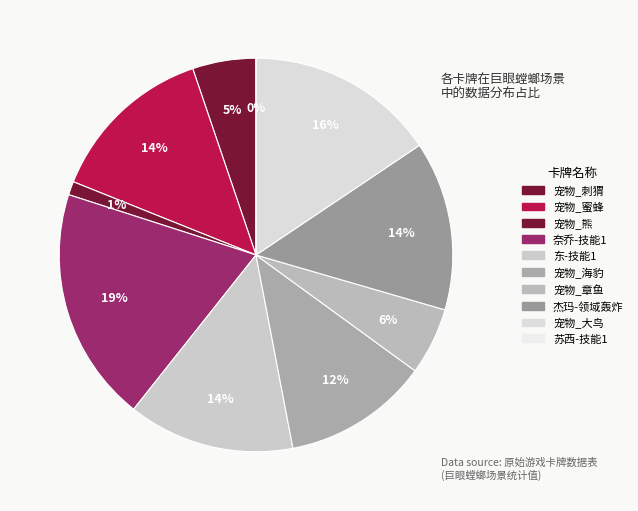

Combined, what portion of the pie is 杰玛-领域轰炸 and 宠物_章鱼?

19.4%